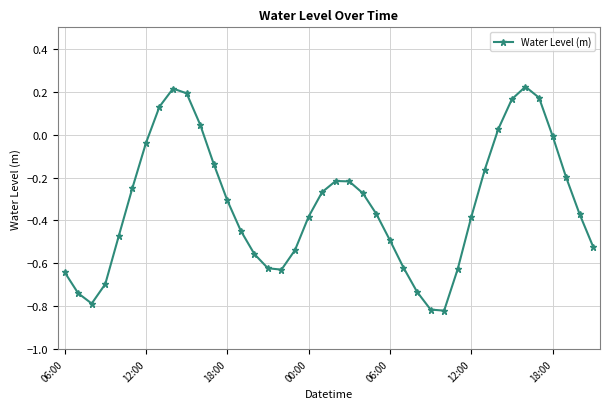

How many lines are shown in the chart?

1